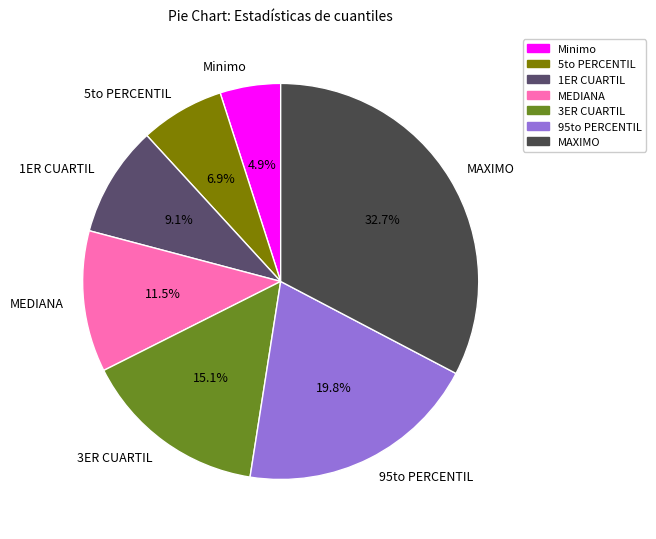

Rank the categories by value from highest to lowest.

MAXIMO, 95to PERCENTIL, 3ER CUARTIL, MEDIANA, 1ER CUARTIL, 5to PERCENTIL, Minimo